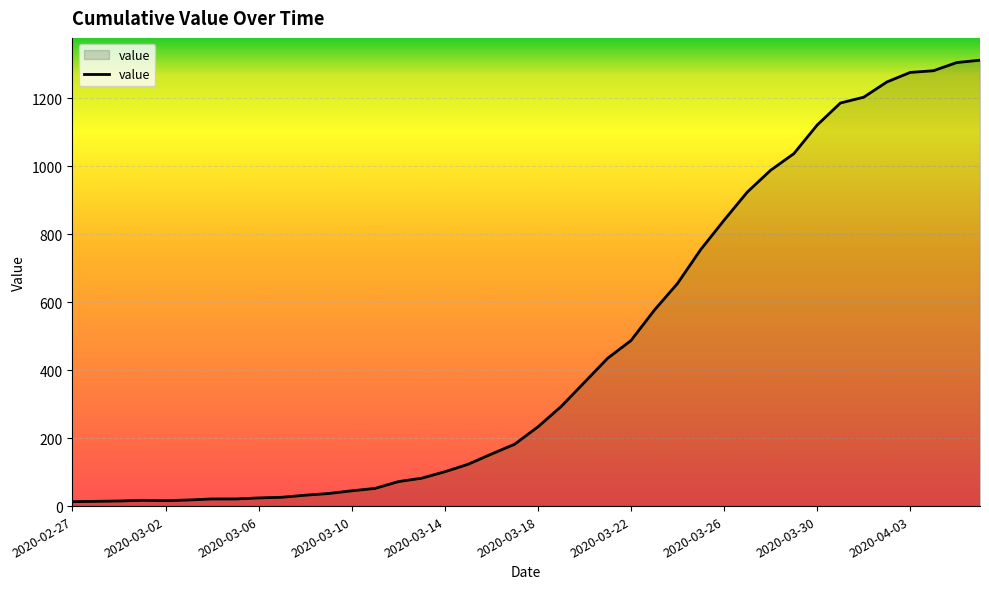

What is the greatest value displayed?

1312